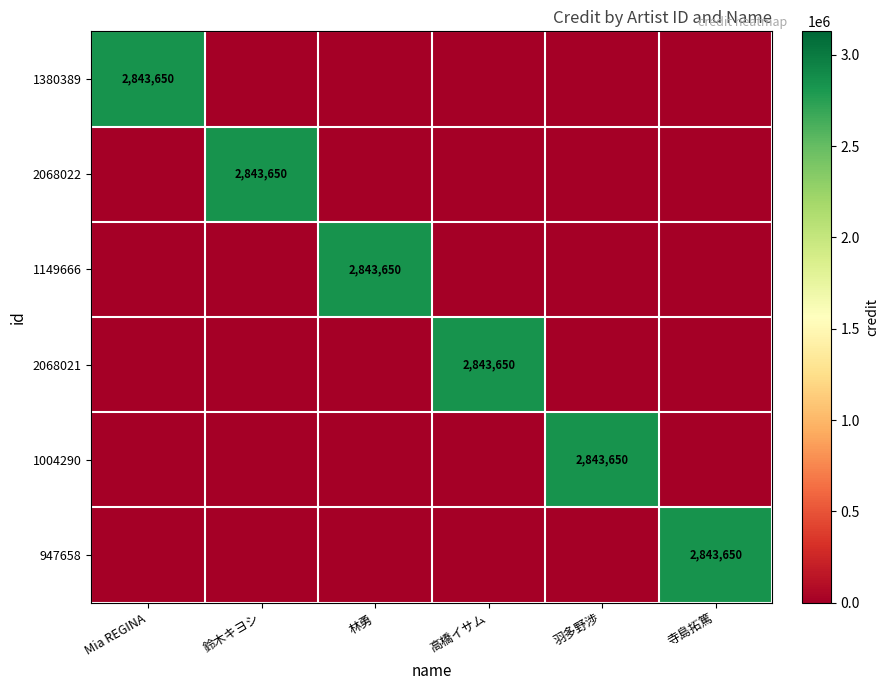

How many series are shown in this chart?

6